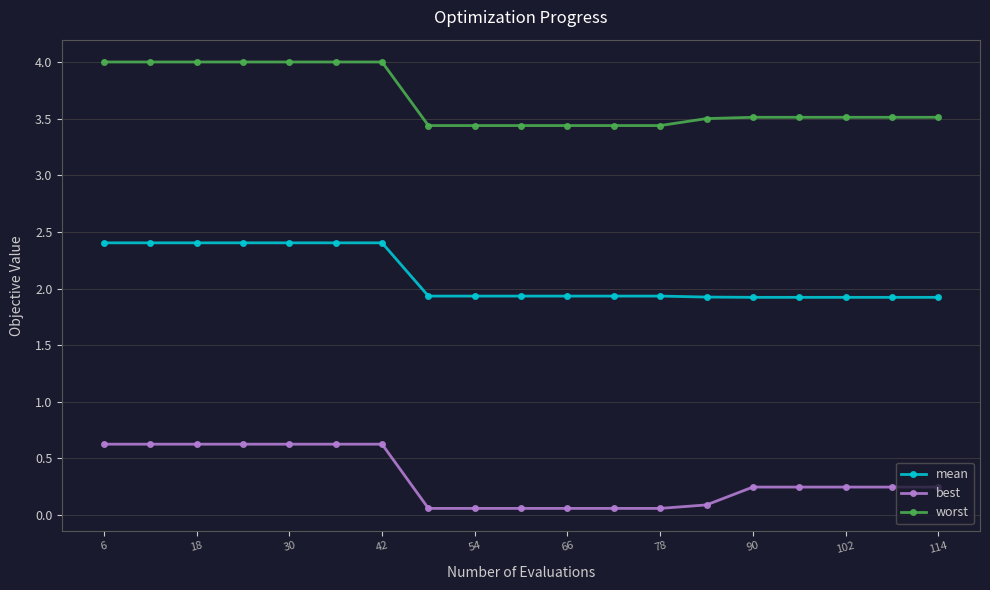

What is the average value of the best series?

0.3